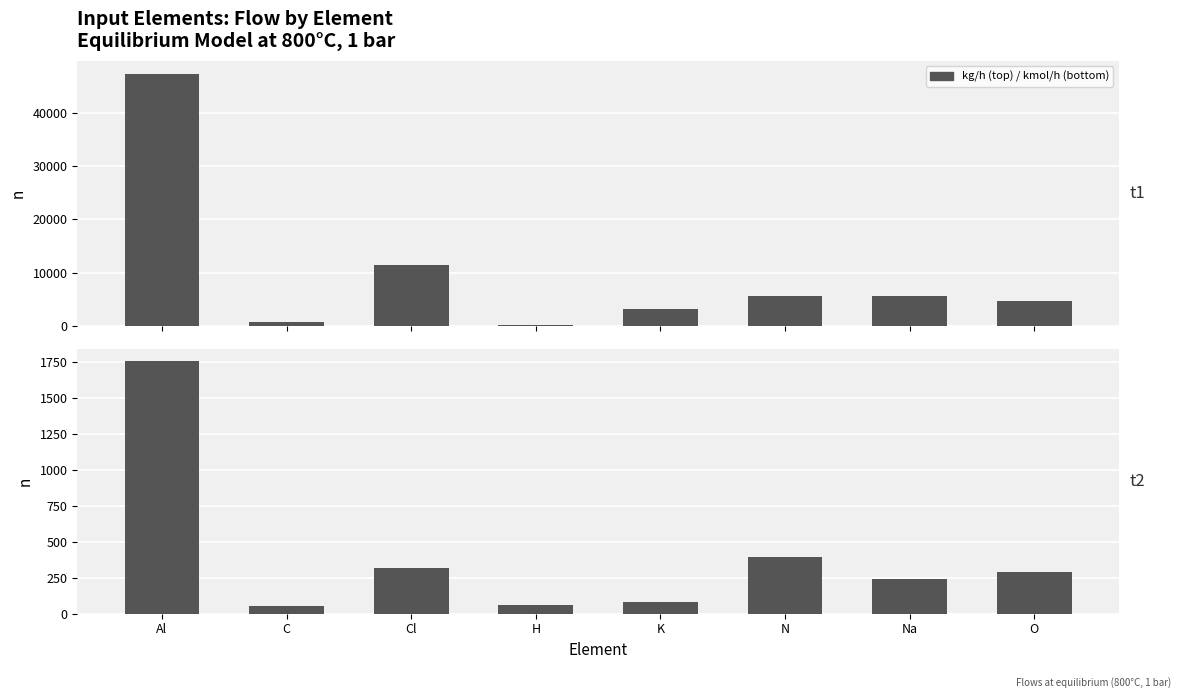

Which series has the largest range (max minus min)?

kg/h